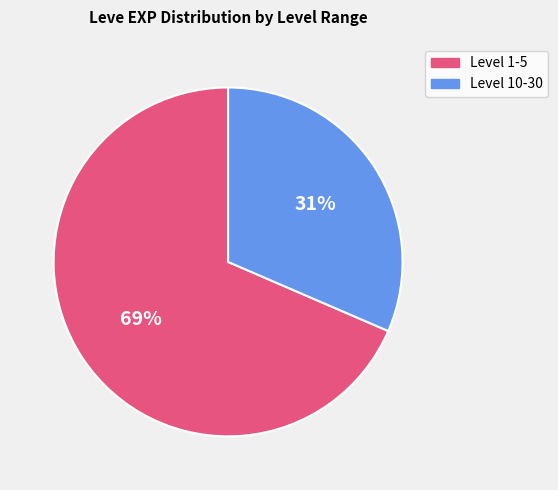

Is there a majority slice in this chart?

Yes